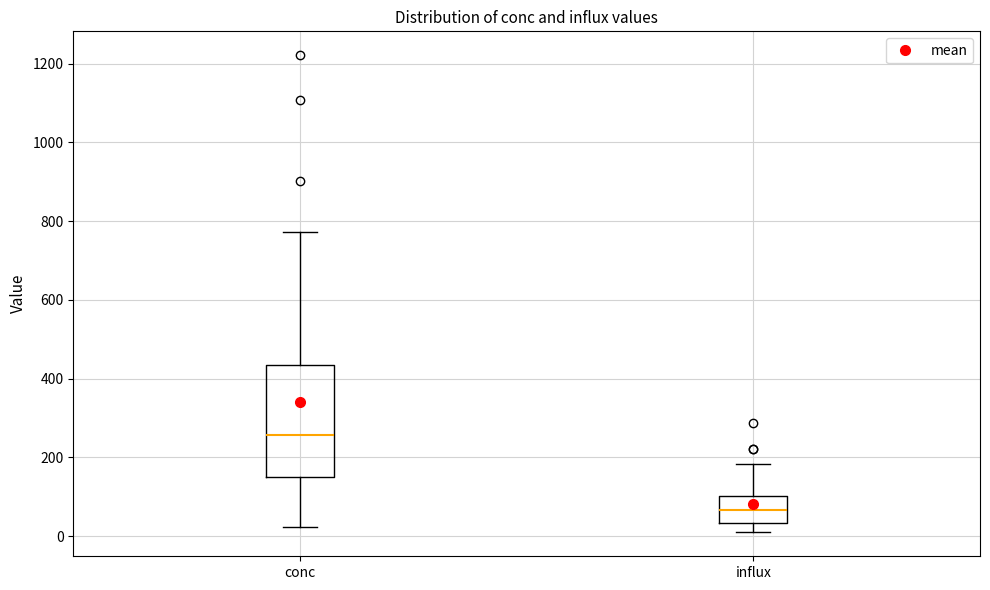

Reading left to right, read every box against the y-axis: the position of its median line, the range the box covers, and the ends of its whiskers. The values are not printed on the chart, so give them approximately, as read against the axis.

conc: median 260, box 140 to 440, whiskers 20 to 780
influx: median 60, box 40 to 100, whiskers 0 to 180